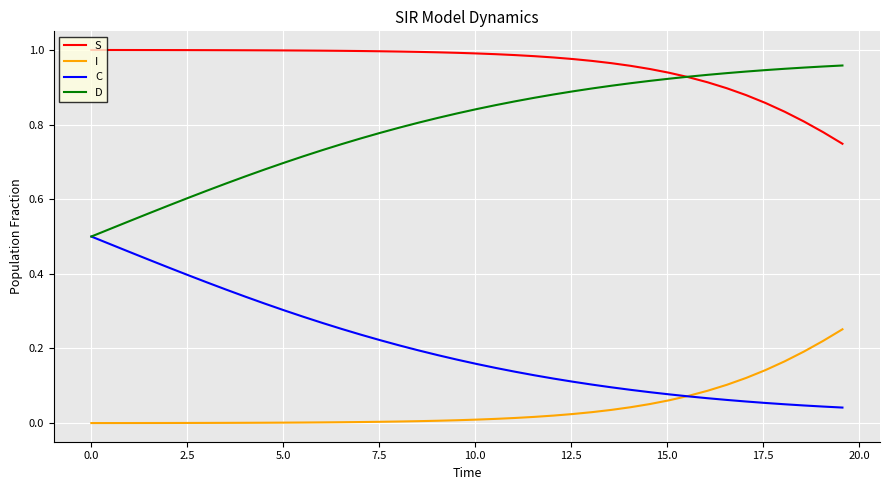

List the series in order of their overall mean, lowest first.

I, C, D, S